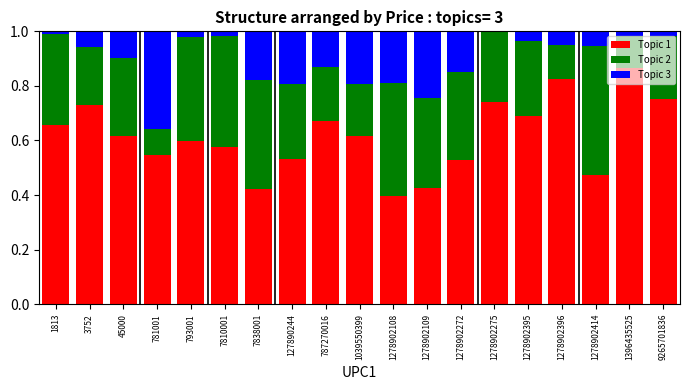

What is the total value across all series at 1278902272?

1.0